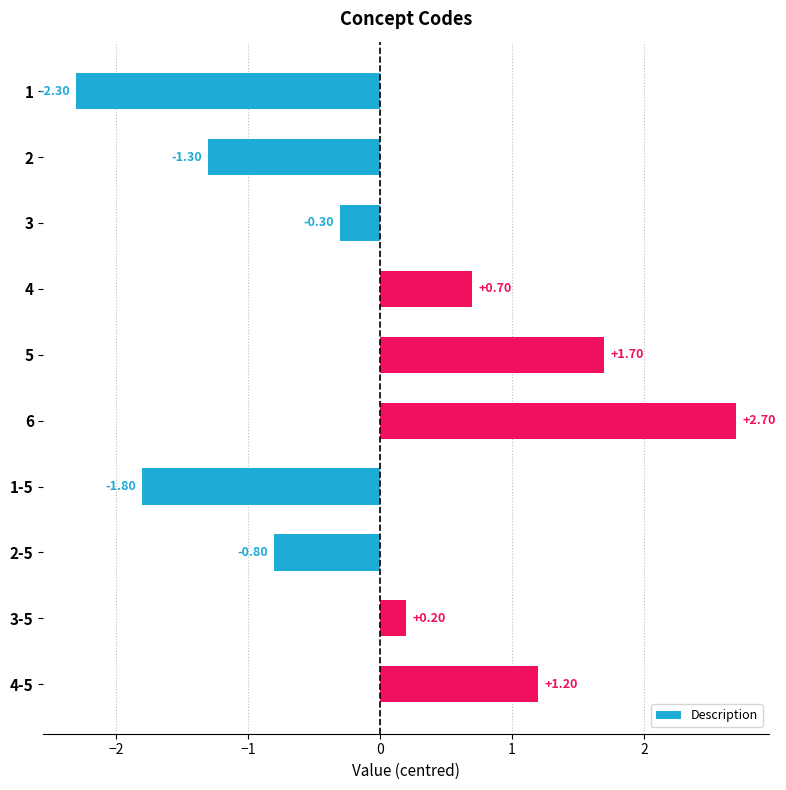

Rank the categories by value from highest to lowest.

6, 5, 4-5, 4, 3-5, 3, 2-5, 2, 1-5, 1